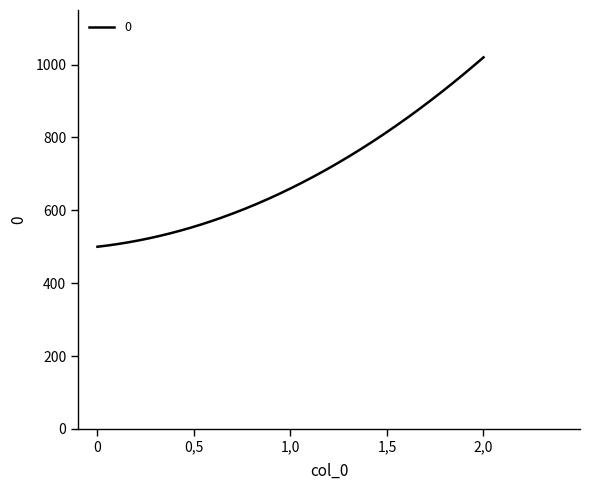

What is the difference between the maximum and minimum values?

520.0